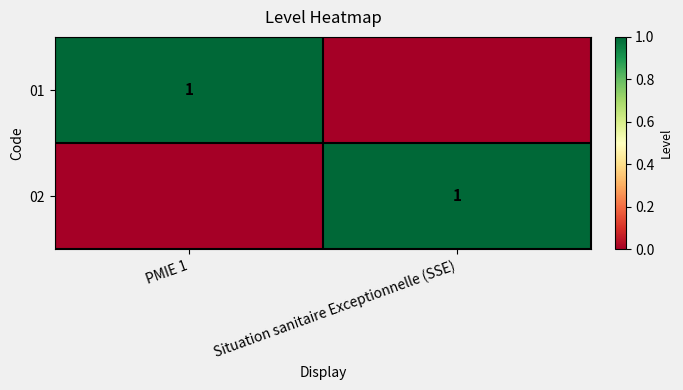

True or false: 01 has a value of 2 at PMIE 1.

False